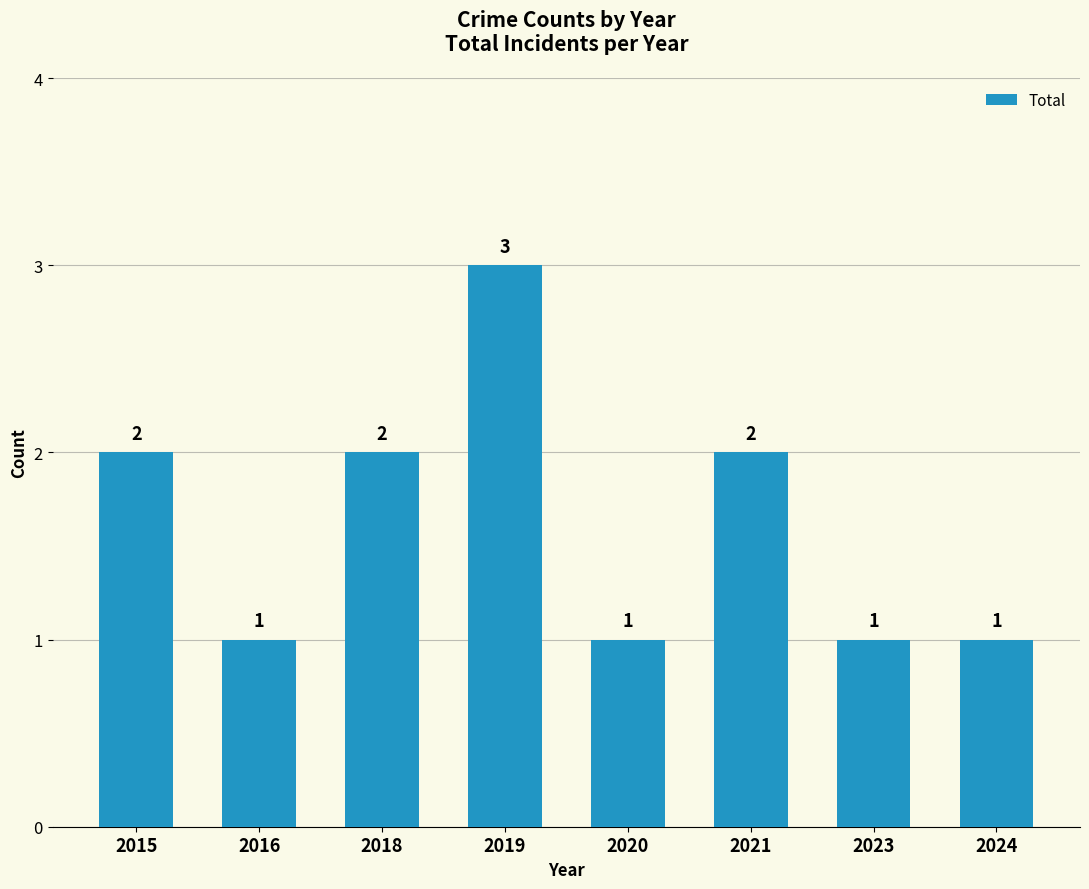

Read the value at 2023.

1